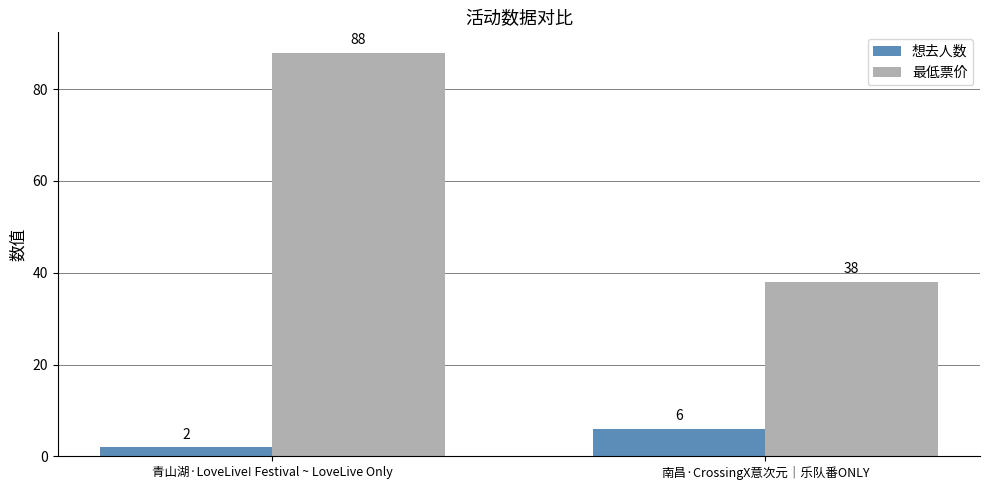

At which label does 想去人数 reach its peak?

南昌·CrossingX意次元｜乐队番ONLY